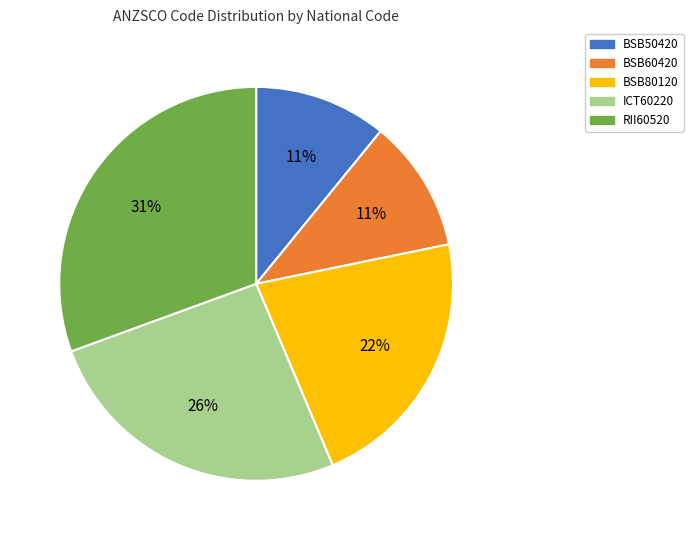

Which category has the biggest portion of the pie?

RII60520